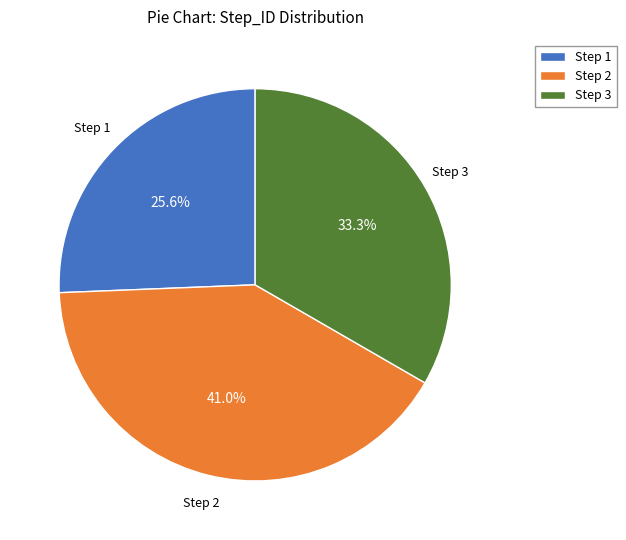

Which category has the smallest portion of the pie?

Step 1